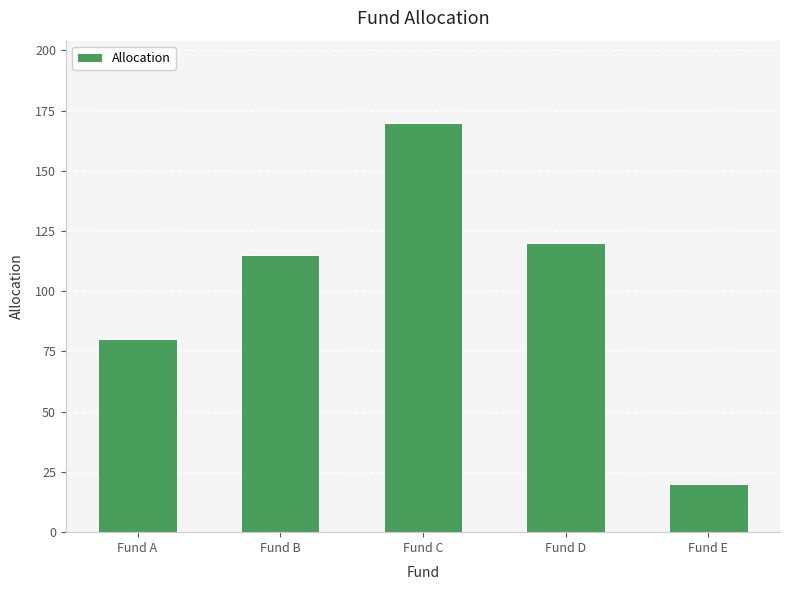

The chart shows a value of 80 at Fund A. True or false?

True